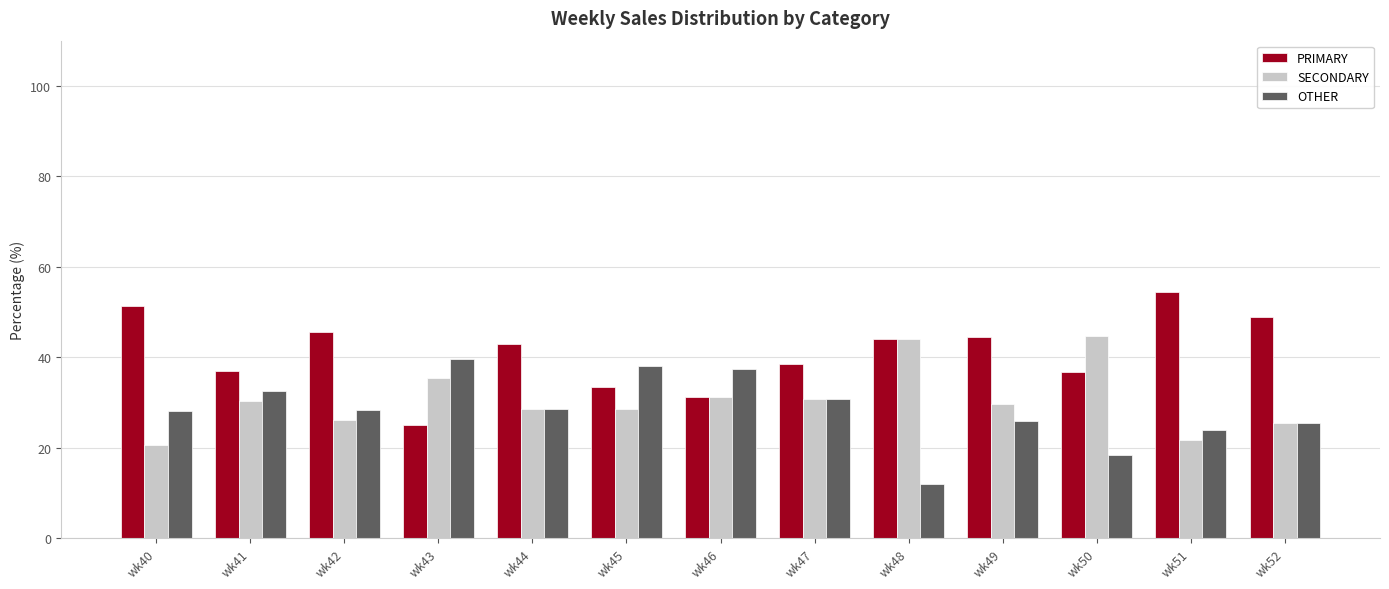

The PRIMARY series shows 21.7 at wk50. True or false?

False